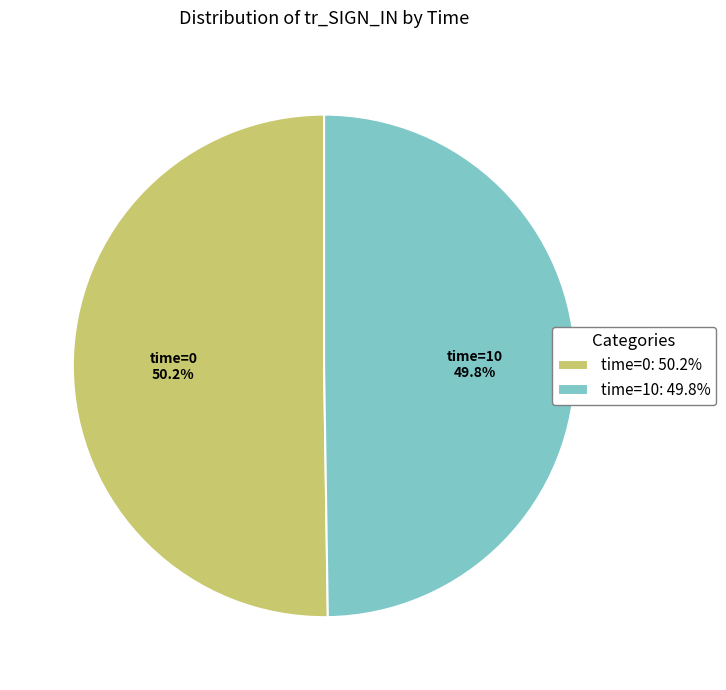

Is there any slice that represents more than half of the pie?

Yes